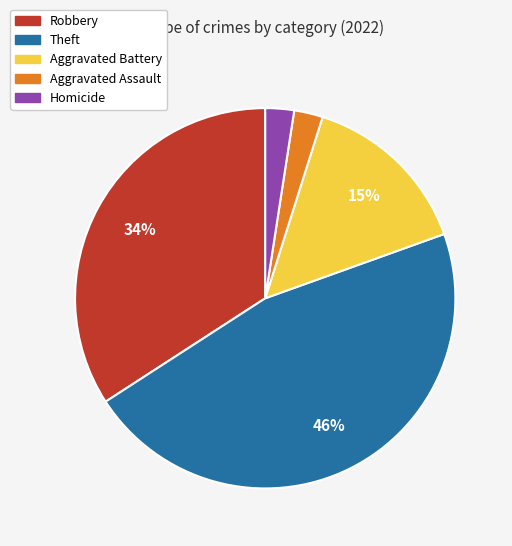

Count the number of slices in the pie.

5